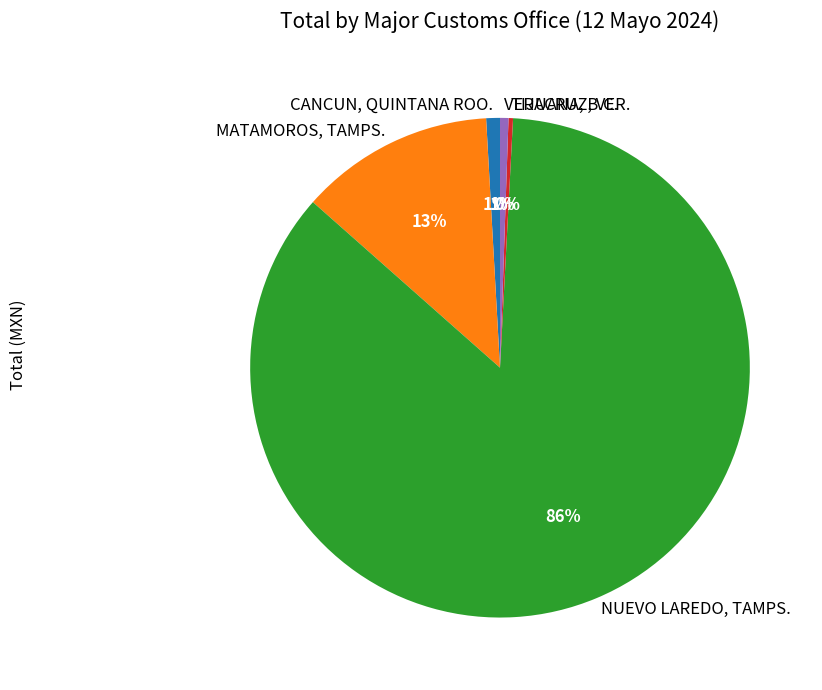

To the nearest percent, what is the combined percentage of TIJUANA, B.C. and MATAMOROS, TAMPS.?

13%